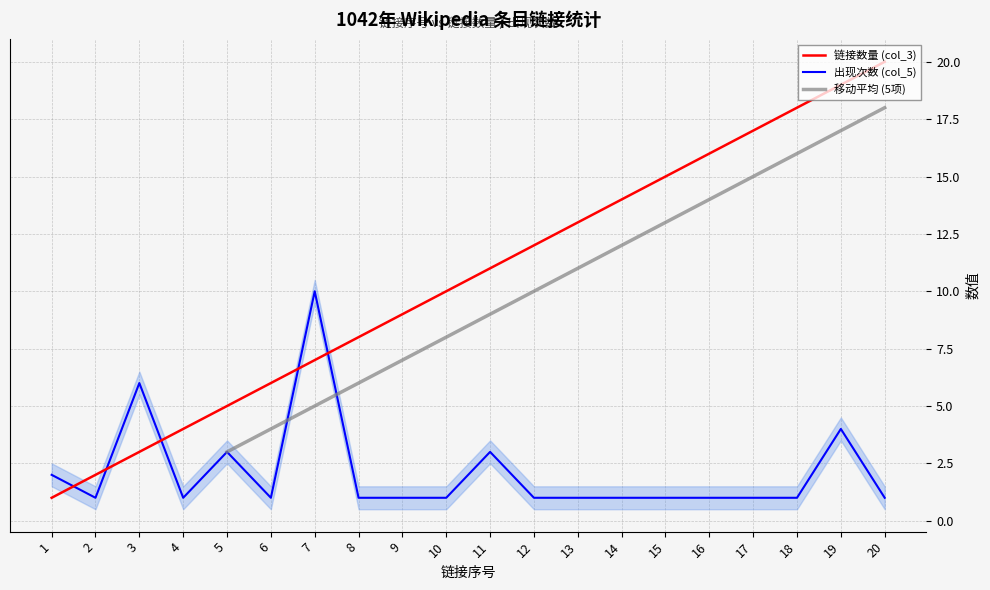

Is it true that 链接数量 (col_3) equals 2 at 1?

False